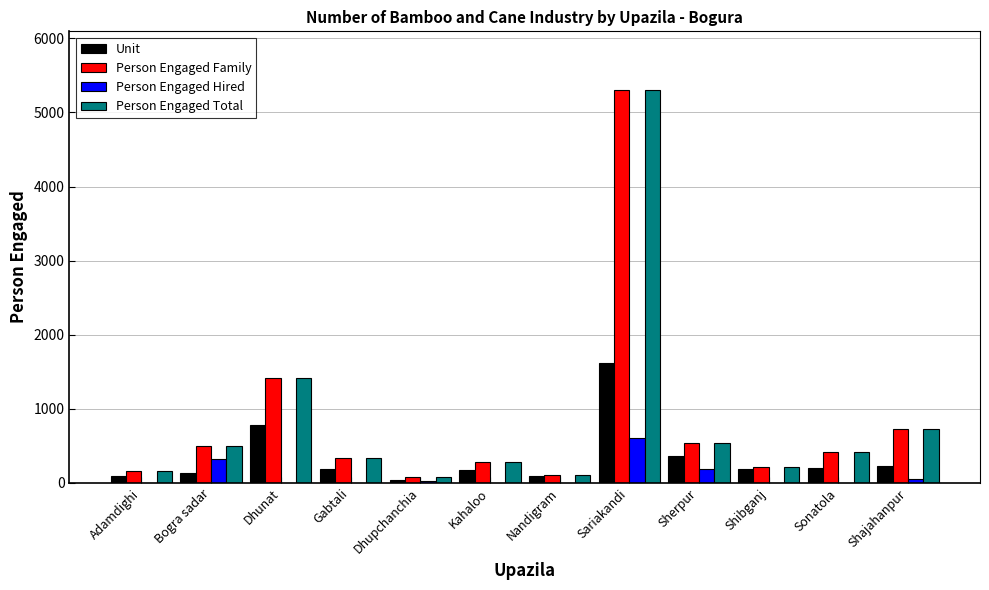

What is the average value of the Unit series?

342